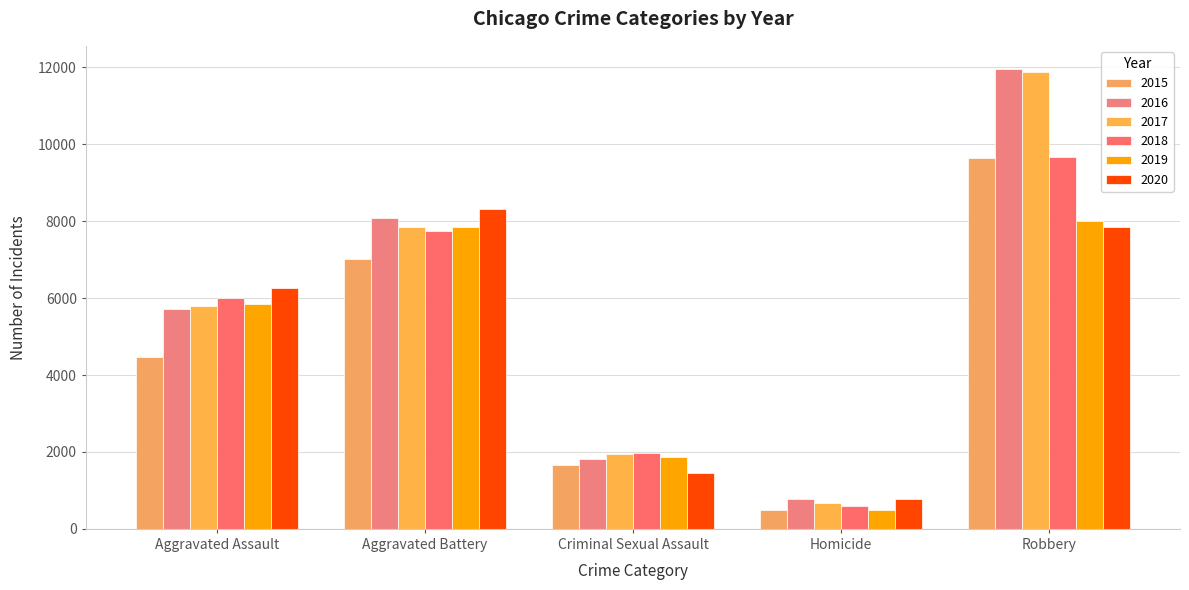

What is the label of the 4th bar from the left?

Homicide